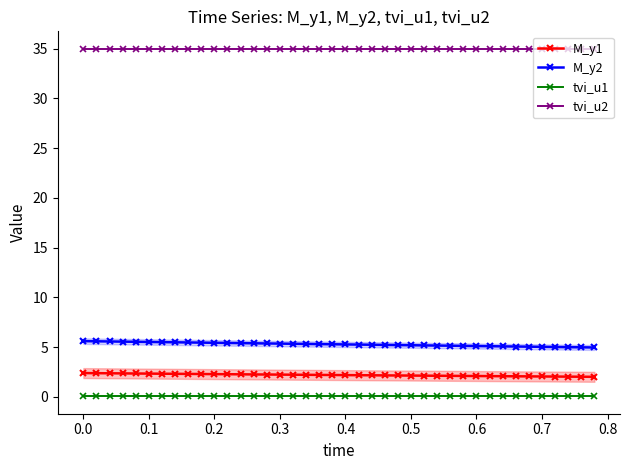

Reading left to right, list all the values displayed in this chart.

M_y1: 2.4	2.4	2.4	2.4	2.4	2.4	2.3	2.3	2.3	2.3	2.3	2.3	2.3	2.3	2.3	2.2	2.2	2.2	2.2	2.2	2.2	2.2	2.2	2.2	2.2	2.2	2.1	2.1	2.1	2.1	2.1	2.1	2.1	2.1	2.1	2.1	2.1	2.0	2.0	2.0
M_y2: 5.6	5.6	5.6	5.6	5.5	5.5	5.5	5.5	5.5	5.5	5.4	5.4	5.4	5.4	5.4	5.4	5.3	5.3	5.3	5.3	5.3	5.3	5.3	5.2	5.2	5.2	5.2	5.2	5.2	5.1	5.1	5.1	5.1	5.1	5.1	5.0	5.0	5.0	5.0	5.0
tvi_u1: 0.1	0.1	0.1	0.1	0.1	0.1	0.1	0.1	0.1	0.1	0.1	0.1	0.1	0.1	0.1	0.1	0.1	0.1	0.1	0.1	0.1	0.1	0.1	0.1	0.1	0.1	0.1	0.1	0.1	0.1	0.1	0.1	0.1	0.1	0.1	0.1	0.1	0.1	0.1	0.1
tvi_u2: 35.0	35.0	35.0	35.0	35.0	35.0	35.0	35.0	35.0	35.0	35.0	35.0	35.0	35.0	35.0	35.0	35.0	35.0	35.0	35.0	35.0	35.0	35.0	35.0	35.0	35.0	35.0	35.0	35.0	35.0	35.0	35.0	35.0	35.0	35.0	35.0	35.0	35.0	35.0	35.0